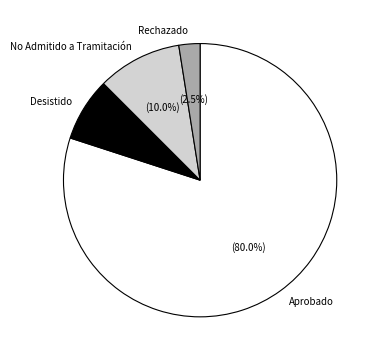

What portion of the pie excludes No Admitido a Tramitación?

90.0%